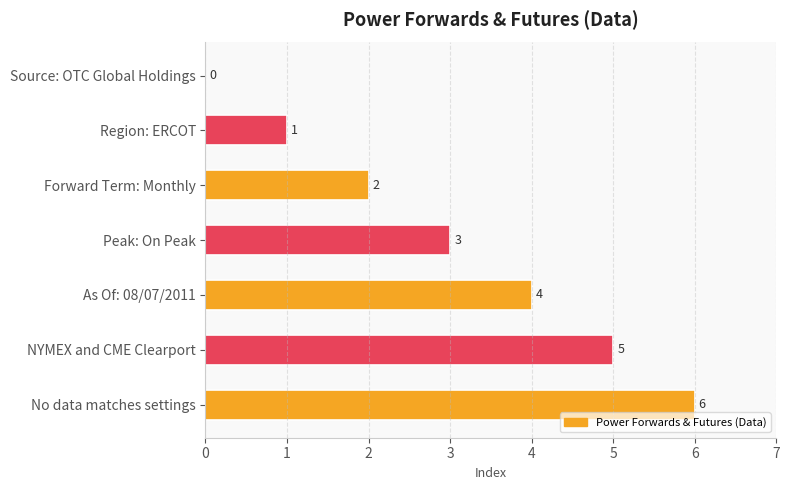

At which label is the value closest to 3?

Peak: On Peak